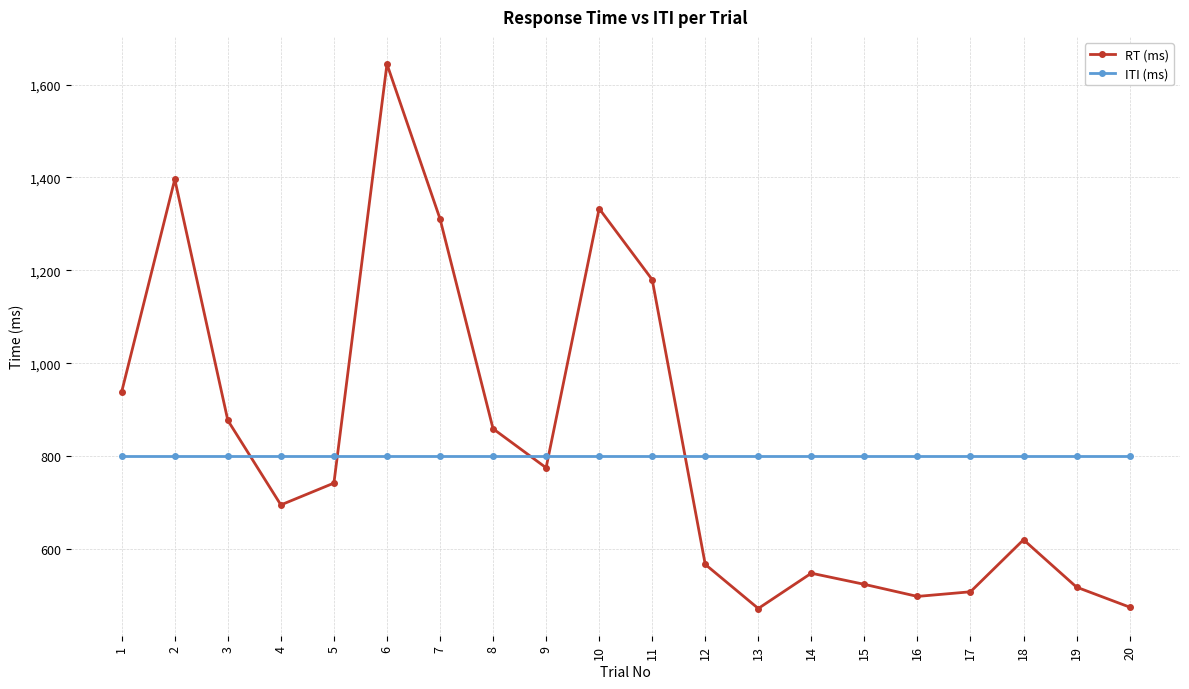

At 3, list the series in order from smallest to largest.

ITI (ms), RT (ms)